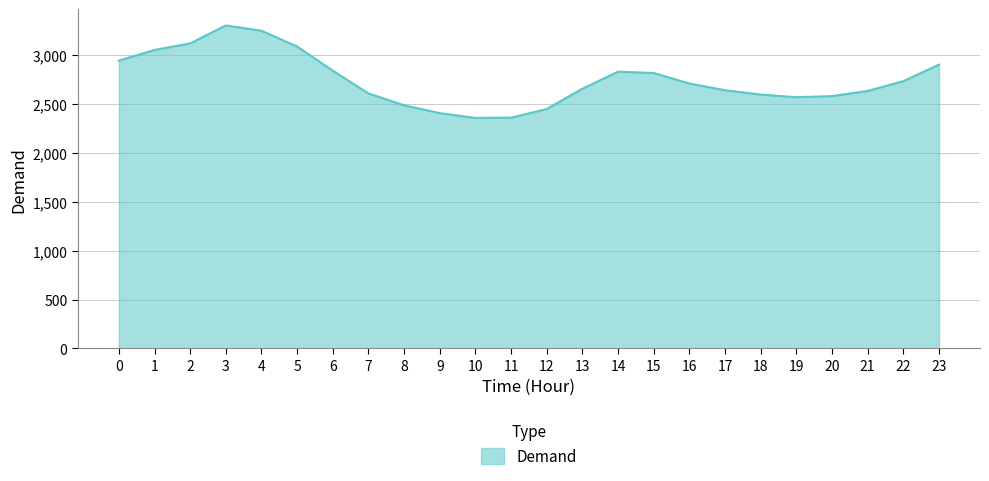

What is the difference between the maximum and minimum values?

946